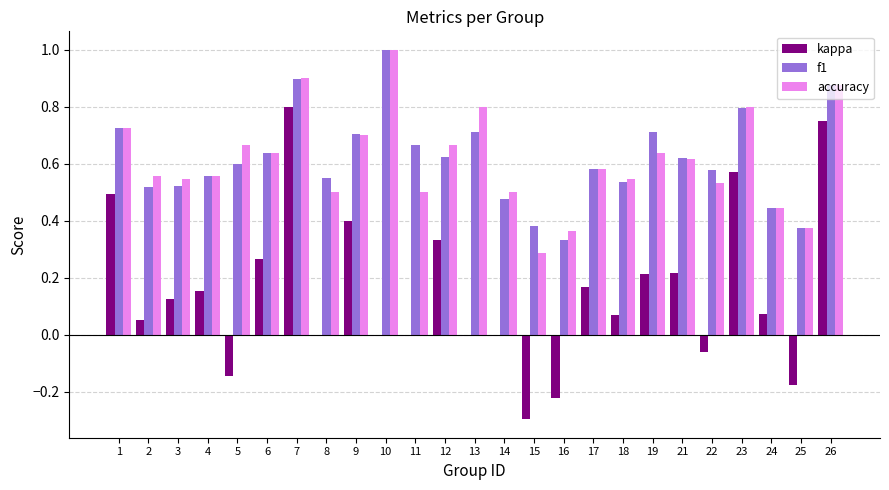

What are all the series names shown in the legend?

kappa, f1, accuracy